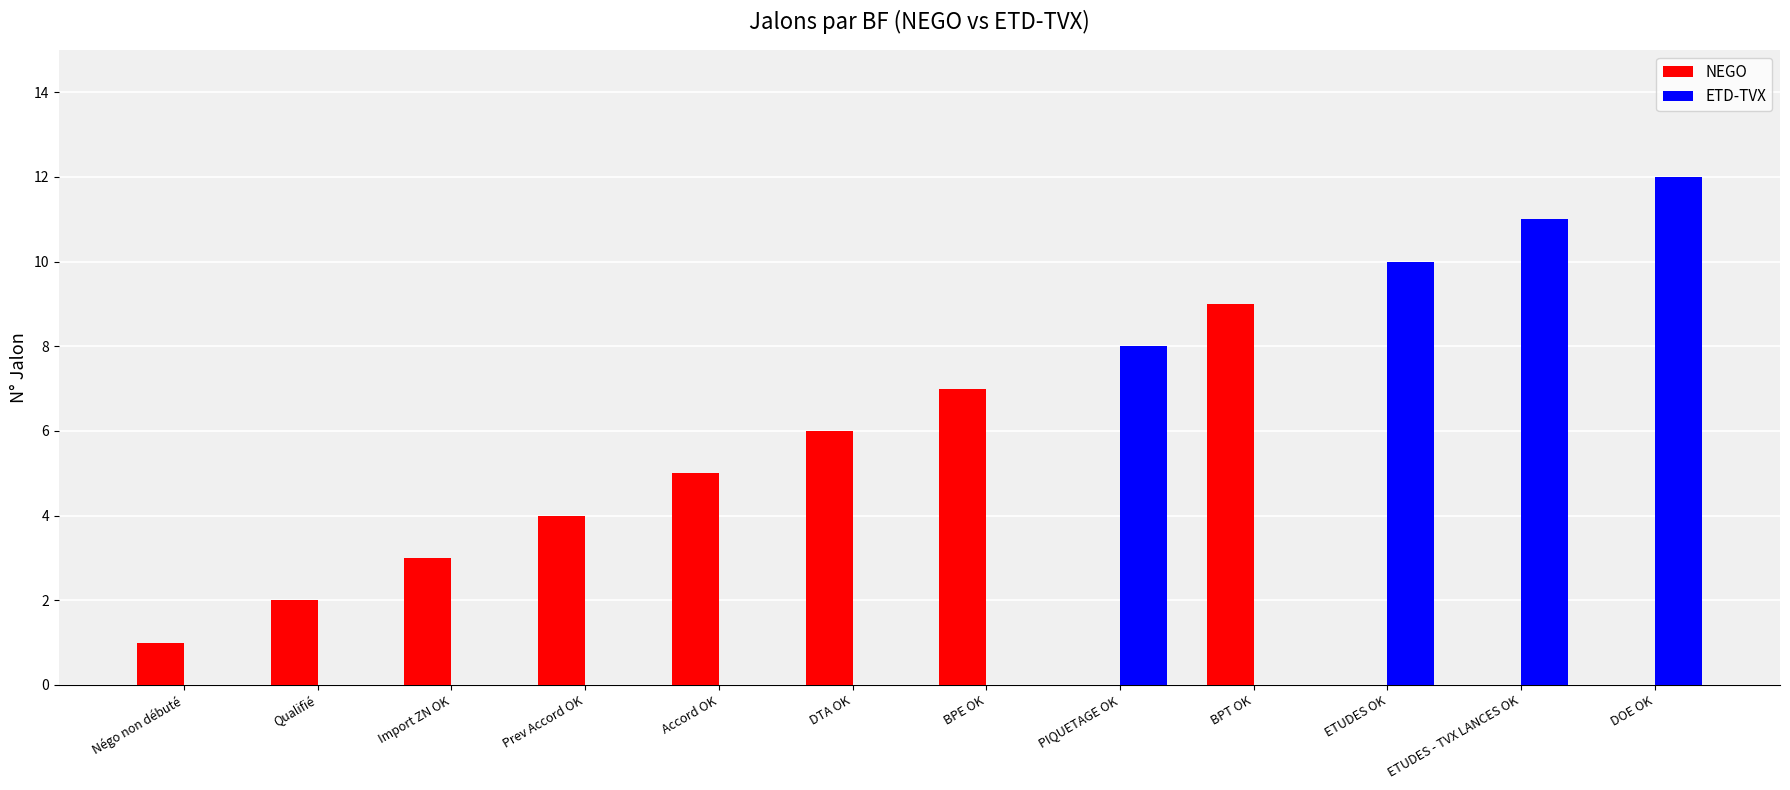

How many groups of bars are there?

12